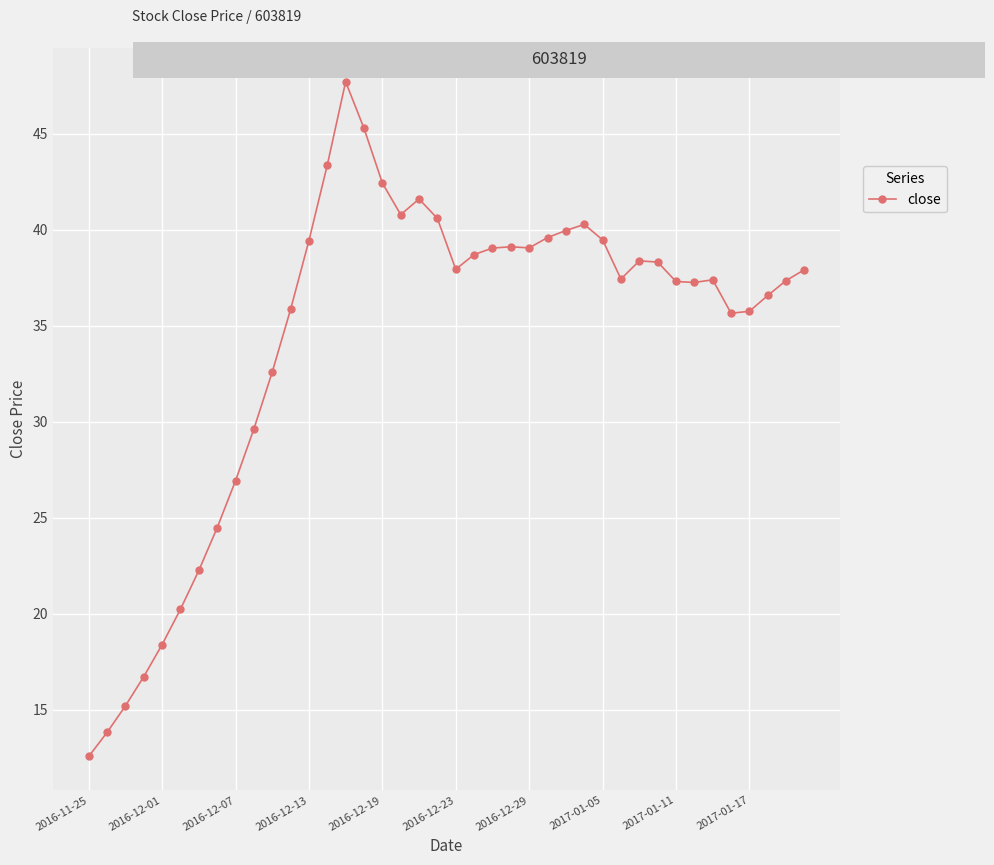

What is the value of the 37th point from the left?

35.8